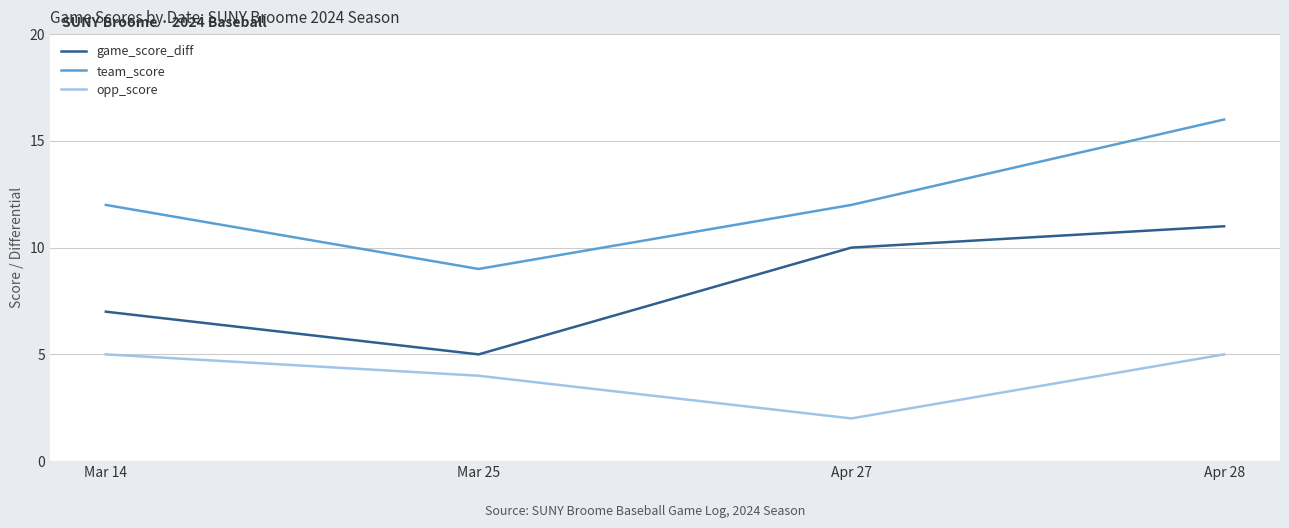

What are all the series names shown in the legend?

game_score_diff, team_score, opp_score